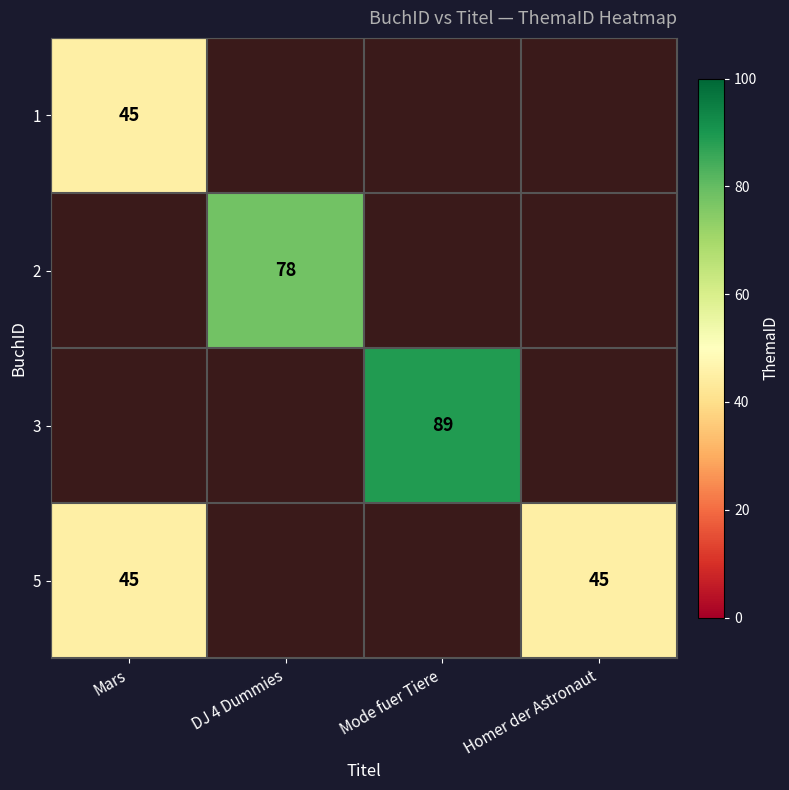

Is it true that 3 equals 154 at Mode fuer Tiere?

False